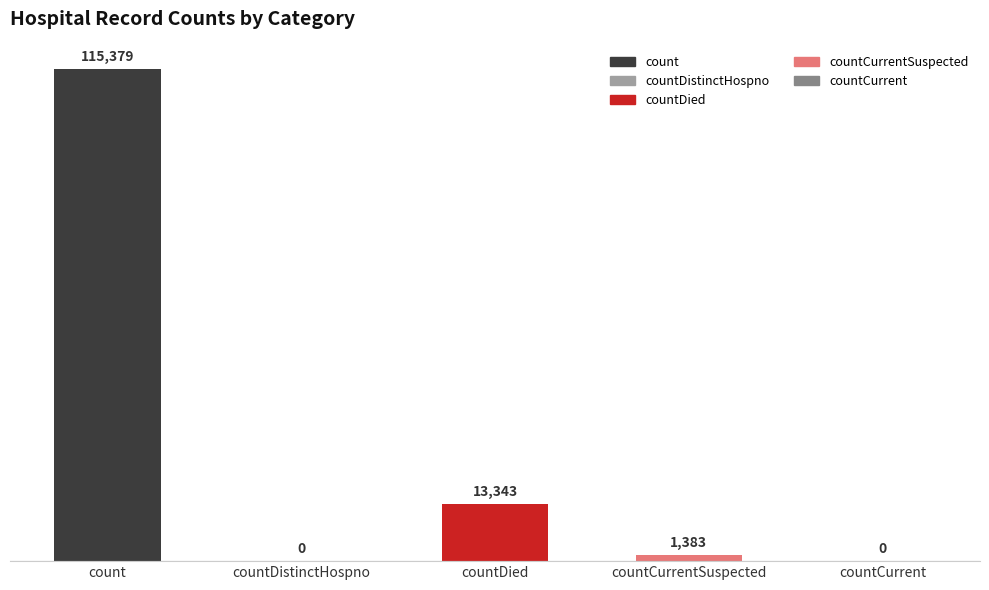

Which has a higher value, countDied or count?

count